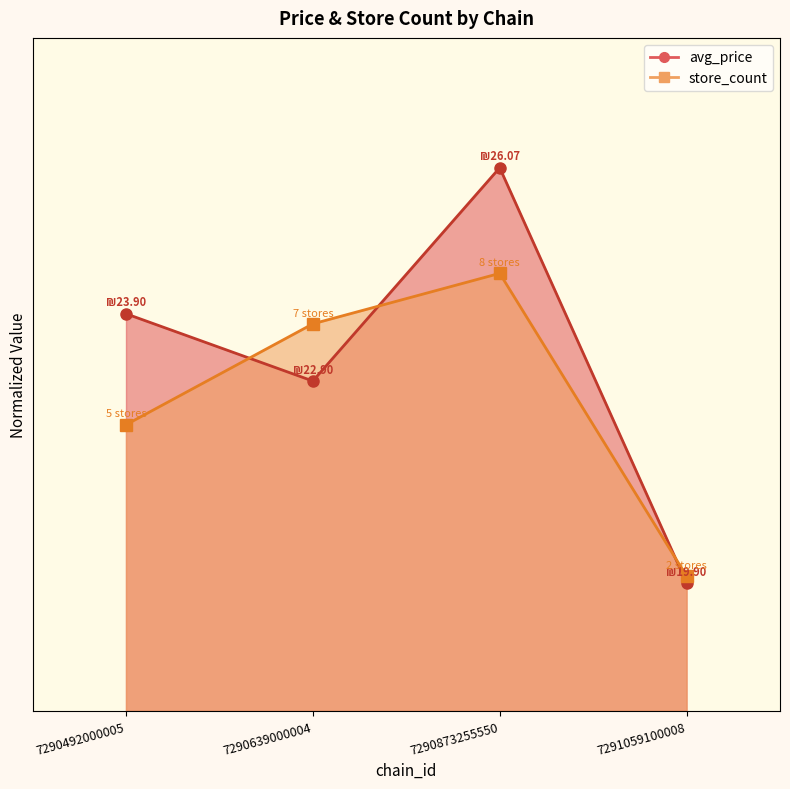

True or false: store_count has a value of 42.5 at 7290492000005.

True